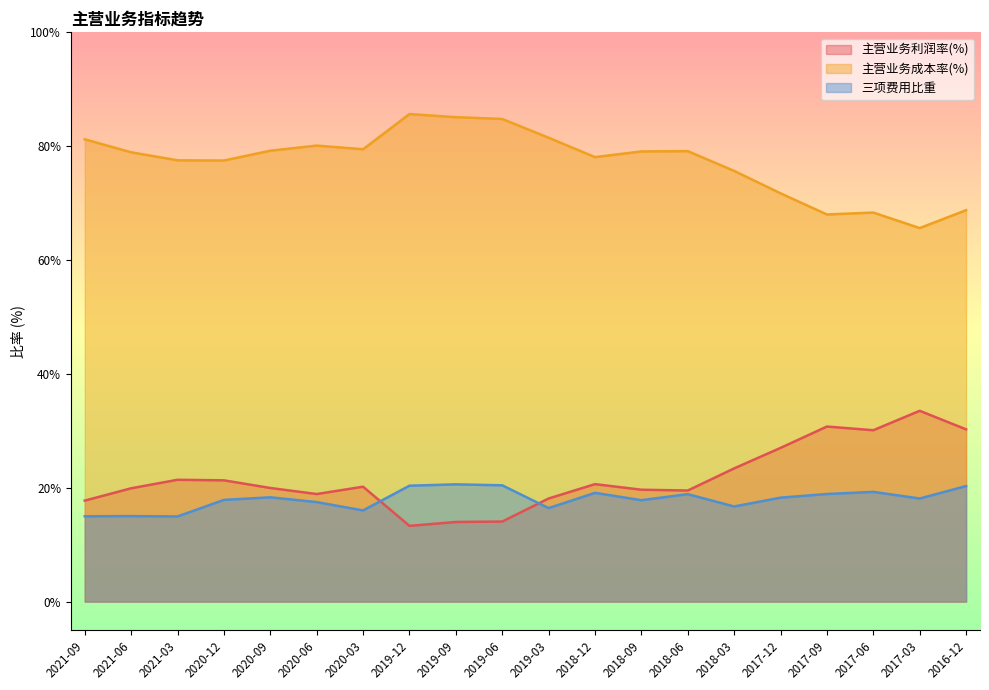

Reading left to right, transcribe all the data shown in this chart.

主营业务利润率(%): 2021-09=17.7	2021-06=19.9	2021-03=21.4	2020-12=21.3	2020-09=20.0	2020-06=18.9	2020-03=20.2	2019-12=13.3	2019-09=14.0	2019-06=14.1	2019-03=18.1	2018-12=20.6	2018-09=19.7	2018-06=19.5	2018-03=23.4	2017-12=27.0	2017-09=30.8	2017-06=30.1	2017-03=33.5	2016-12=30.3
主营业务成本率(%): 2021-09=81.2	2021-06=78.9	2021-03=77.5	2020-12=77.5	2020-09=79.2	2020-06=80.1	2020-03=79.5	2019-12=85.6	2019-09=85.1	2019-06=84.8	2019-03=81.5	2018-12=78.1	2018-09=79.1	2018-06=79.1	2018-03=75.7	2017-12=71.7	2017-09=68.0	2017-06=68.3	2017-03=65.6	2016-12=68.8
三项费用比重: 2021-09=15.0	2021-06=15.0	2021-03=15.0	2020-12=17.9	2020-09=18.3	2020-06=17.5	2020-03=16.0	2019-12=20.4	2019-09=20.6	2019-06=20.4	2019-03=16.4	2018-12=19.1	2018-09=17.8	2018-06=18.9	2018-03=16.7	2017-12=18.3	2017-09=18.9	2017-06=19.3	2017-03=18.1	2016-12=20.3